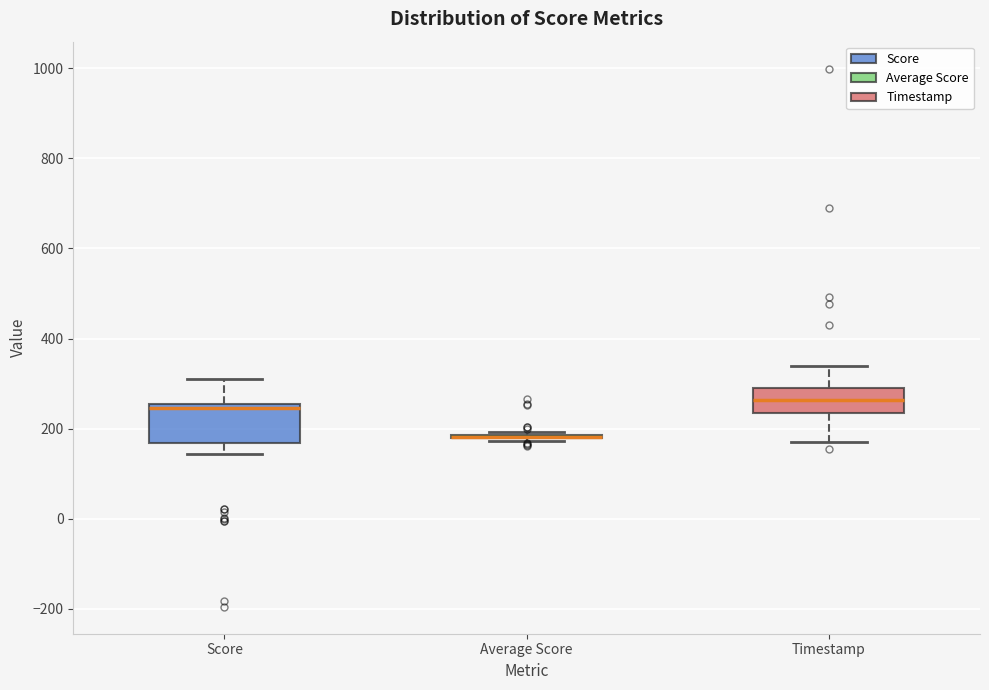

Comparing the boxes themselves (not the whiskers), which one is the tallest?

Score